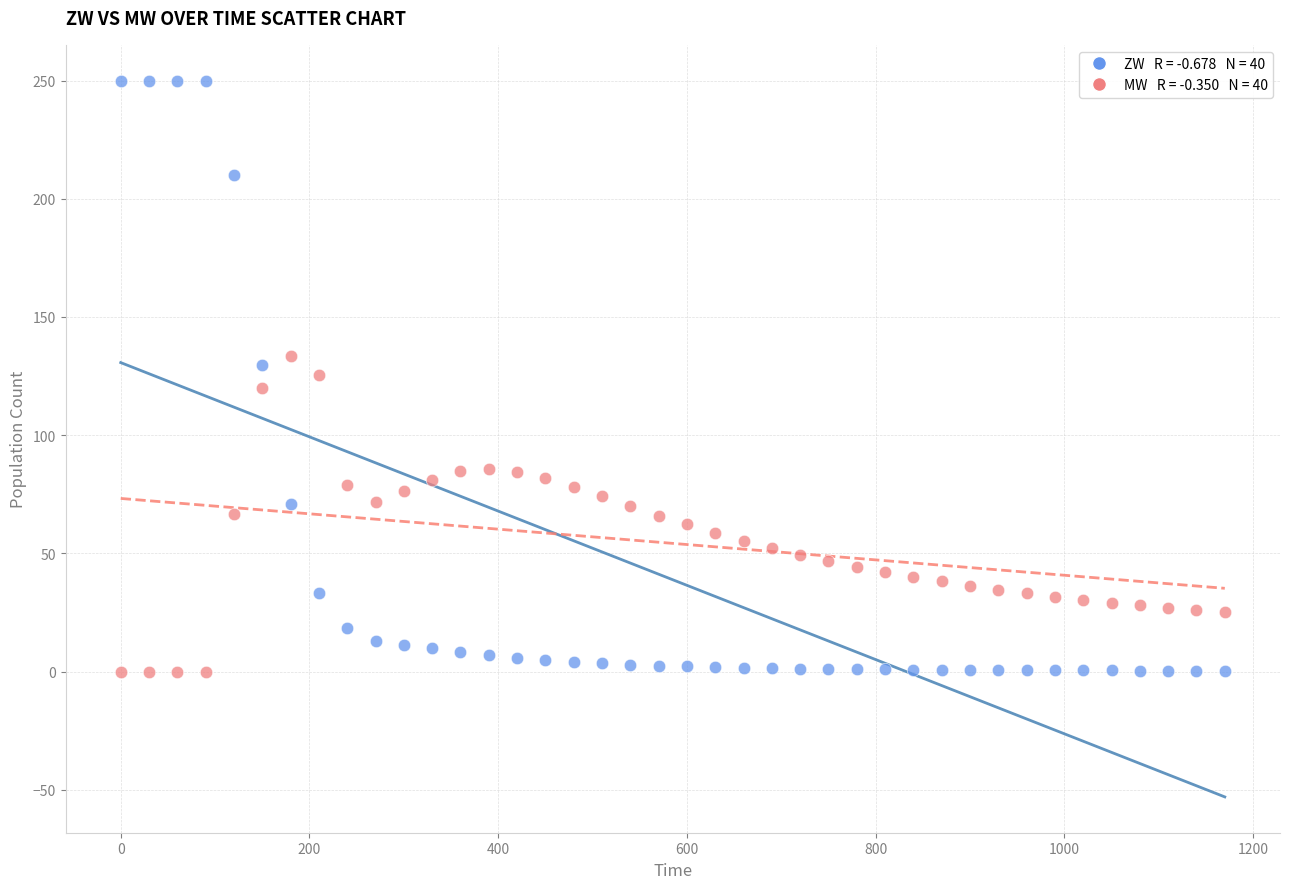

Across all data points, what is the range of X values (max minus min)?

1170.0